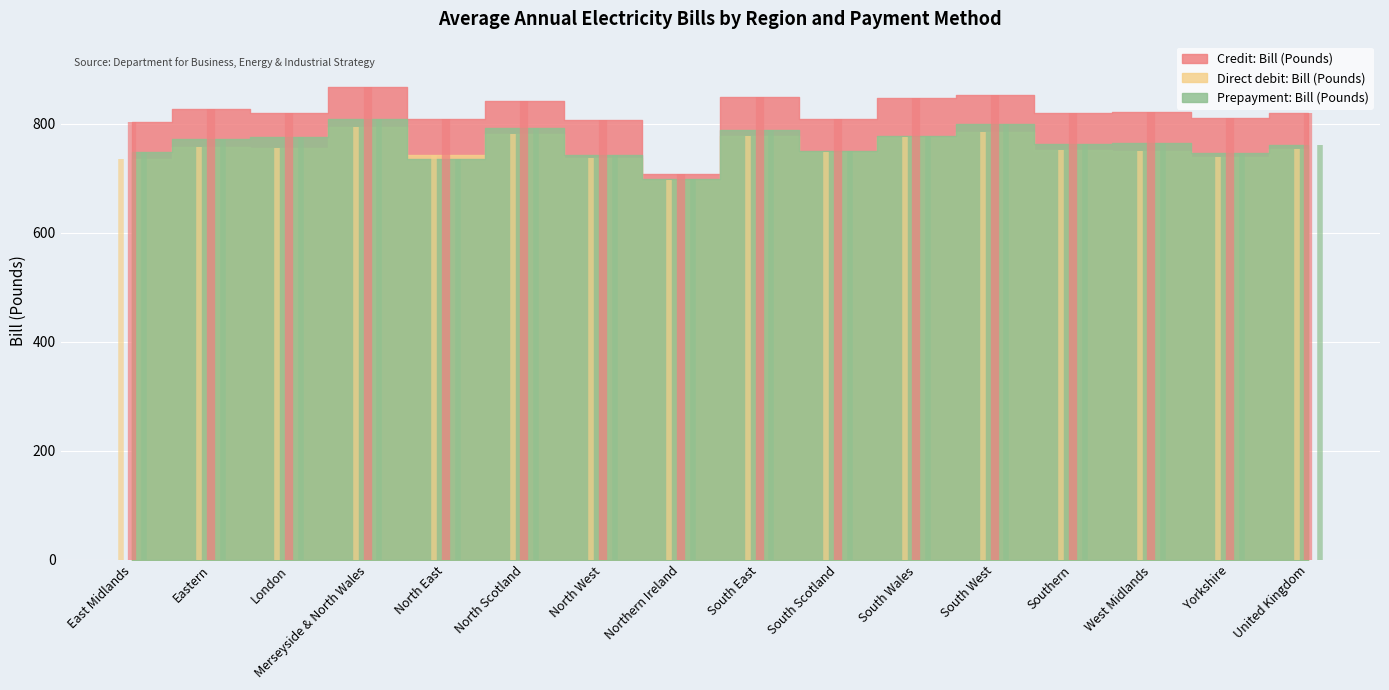

At which category does Direct debit: Bill (Pounds) reach its first local peak?

Eastern